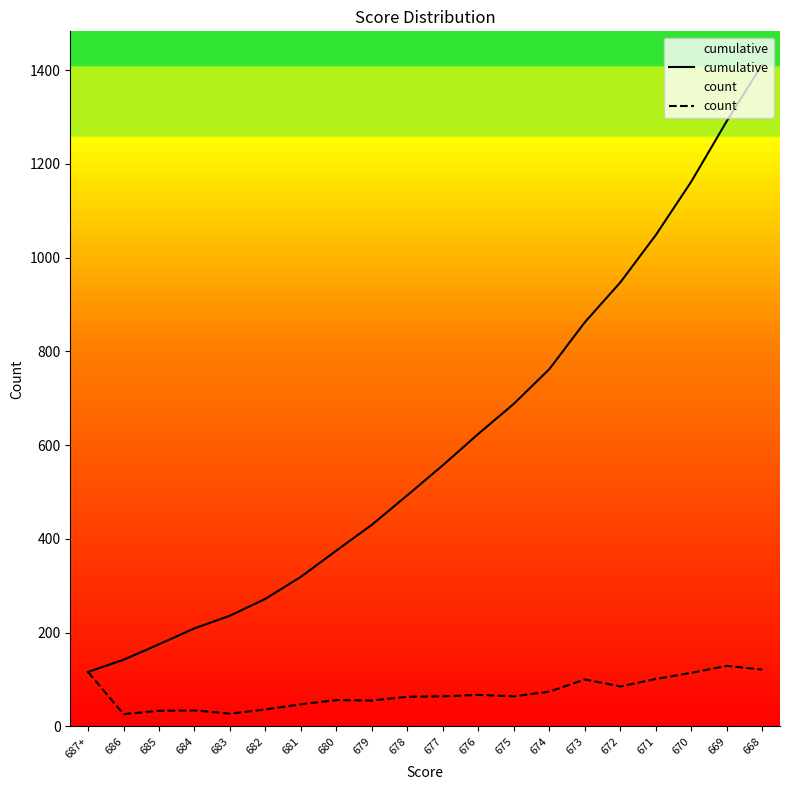

True or false: cumulative and count intersect in this chart.

False